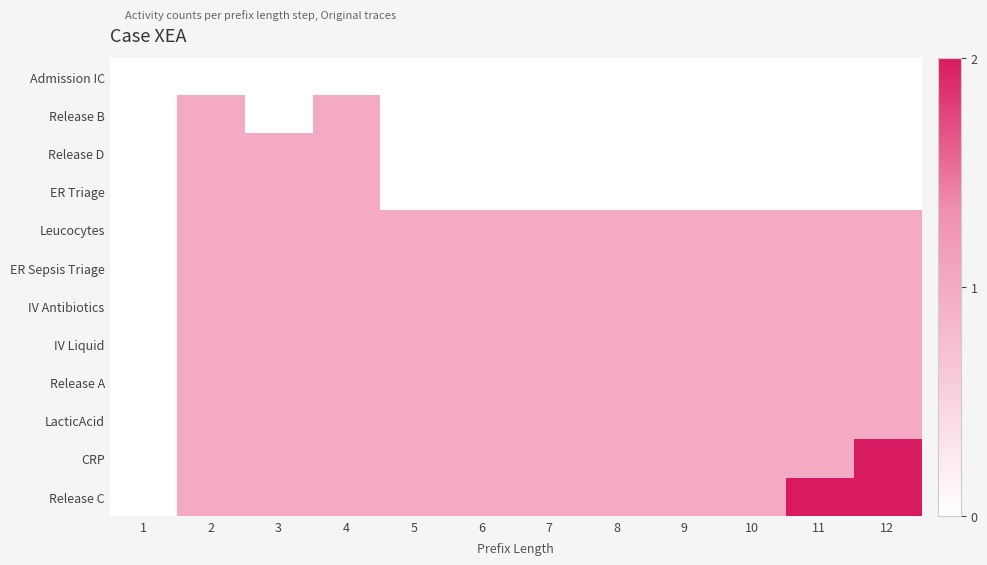

Reading left to right, transcribe all the data shown in this chart.

Admission IC: 1=0	2=0	3=0	4=0	5=0	6=0	7=0	8=0	9=0	10=0	11=0	12=0
Release B: 1=0	2=1	3=0	4=1	5=0	6=0	7=0	8=0	9=0	10=0	11=0	12=0
Release D: 1=0	2=1	3=1	4=1	5=0	6=0	7=0	8=0	9=0	10=0	11=0	12=0
ER Triage: 1=0	2=1	3=1	4=1	5=0	6=0	7=0	8=0	9=0	10=0	11=0	12=0
Leucocytes: 1=0	2=1	3=1	4=1	5=1	6=1	7=1	8=1	9=1	10=1	11=1	12=1
ER Sepsis Triage: 1=0	2=1	3=1	4=1	5=1	6=1	7=1	8=1	9=1	10=1	11=1	12=1
IV Antibiotics: 1=0	2=1	3=1	4=1	5=1	6=1	7=1	8=1	9=1	10=1	11=1	12=1
IV Liquid: 1=0	2=1	3=1	4=1	5=1	6=1	7=1	8=1	9=1	10=1	11=1	12=1
Release A: 1=0	2=1	3=1	4=1	5=1	6=1	7=1	8=1	9=1	10=1	11=1	12=1
LacticAcid: 1=0	2=1	3=1	4=1	5=1	6=1	7=1	8=1	9=1	10=1	11=1	12=1
CRP: 1=0	2=1	3=1	4=1	5=1	6=1	7=1	8=1	9=1	10=1	11=1	12=2
Release C: 1=0	2=1	3=1	4=1	5=1	6=1	7=1	8=1	9=1	10=1	11=2	12=2